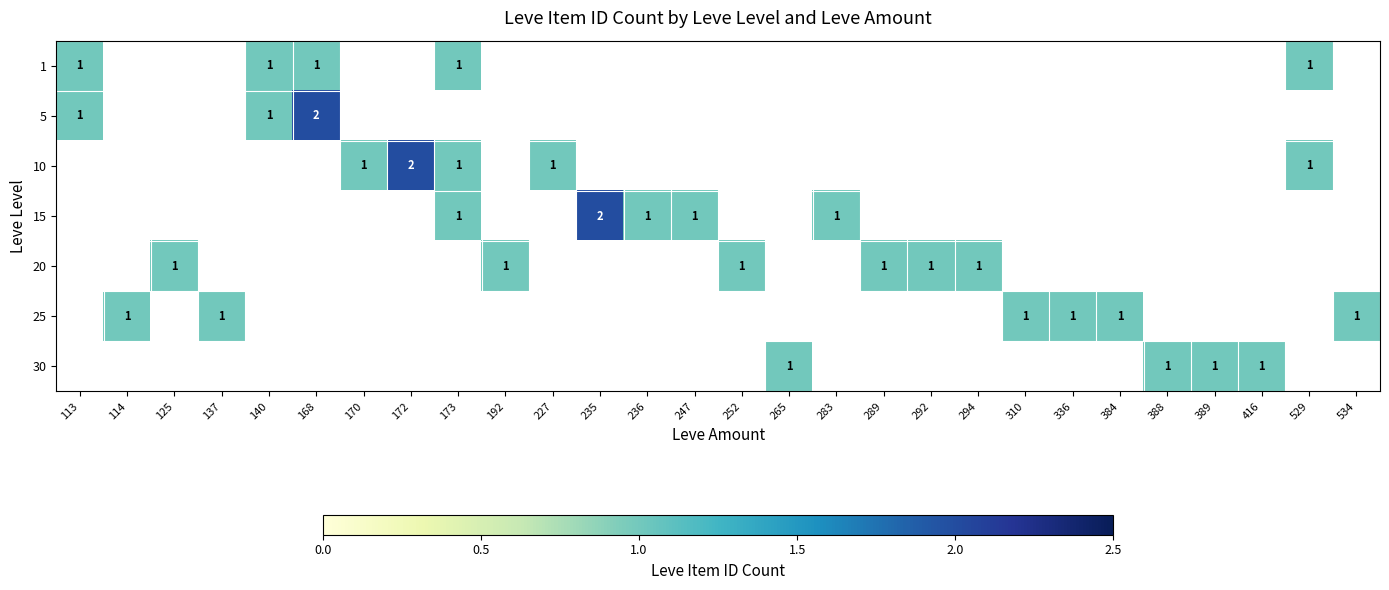

What is the difference between the maximum and second lowest values in the 15 series?

1.0